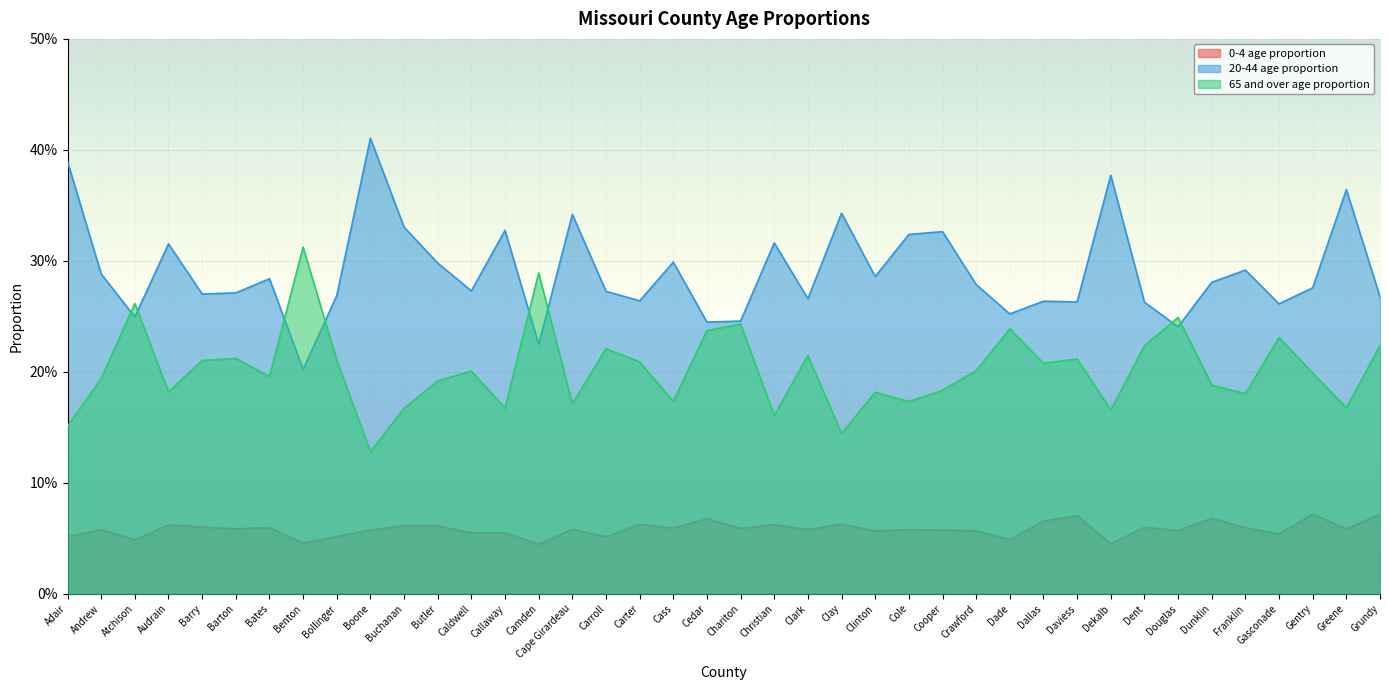

What is the value of the 0-4 age proportion point at the 40th from the left?

0.1